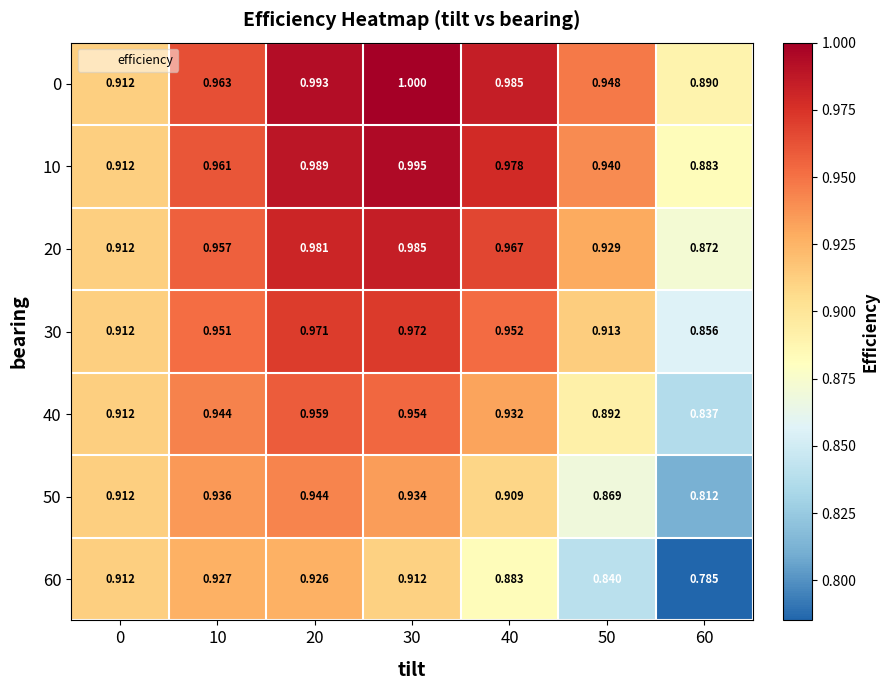

Is the value of 60 at 10 greater than the value of 20 at 20?

No